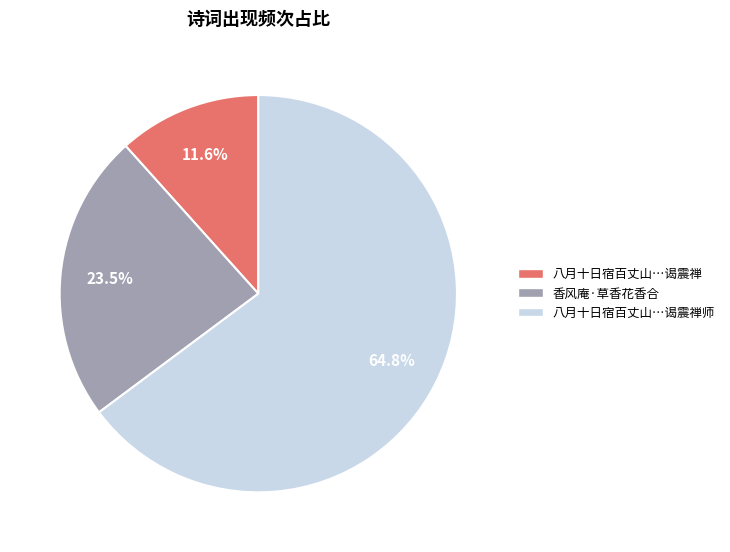

Is there a majority slice in this chart?

Yes